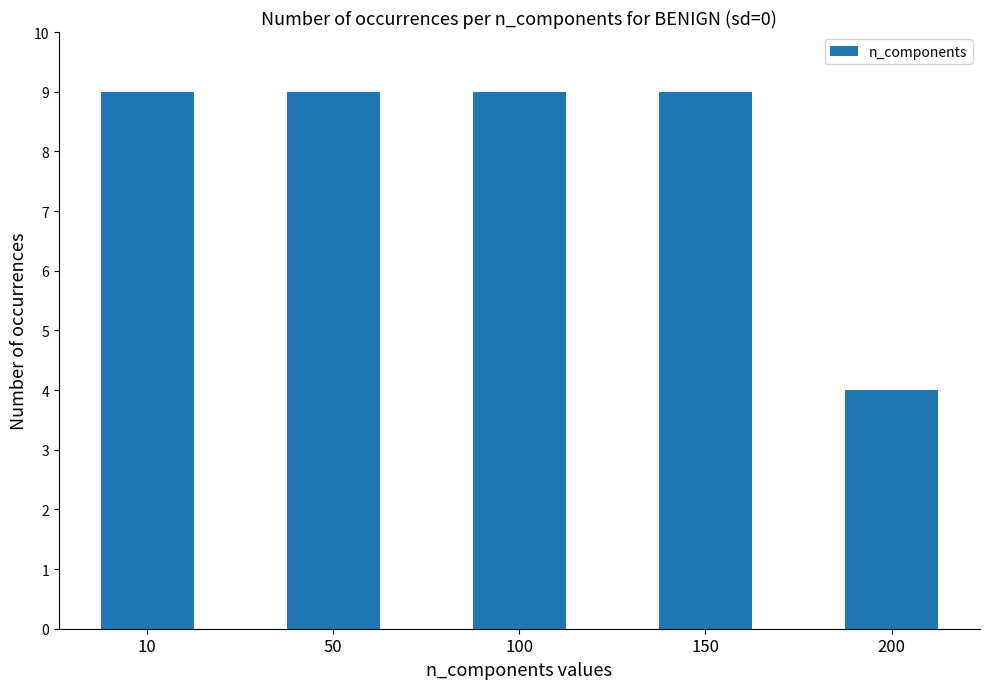

What is the ratio of the value at 200 to the value at 100?

0.4